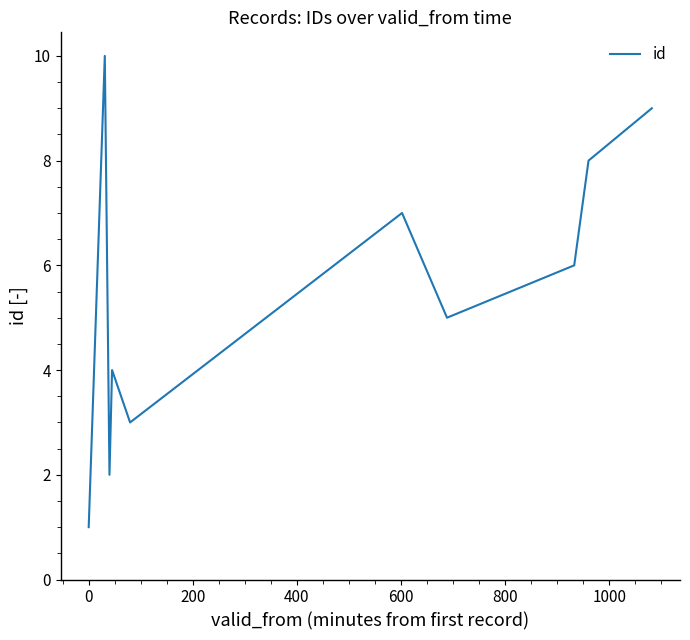

How many interior local peaks (higher than both neighbors) does the data have?

3